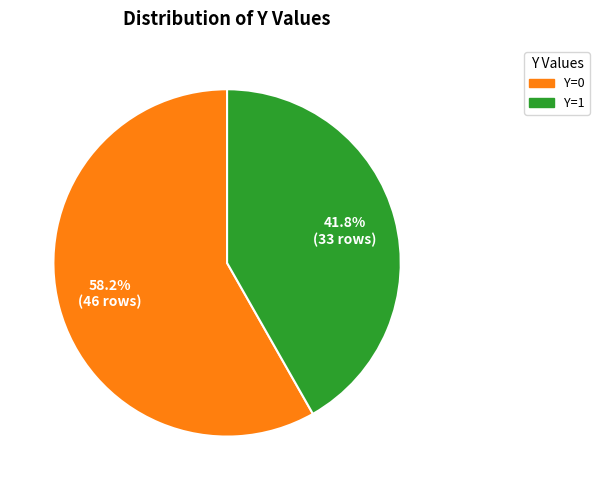

Which category has the biggest portion of the pie?

Y=0